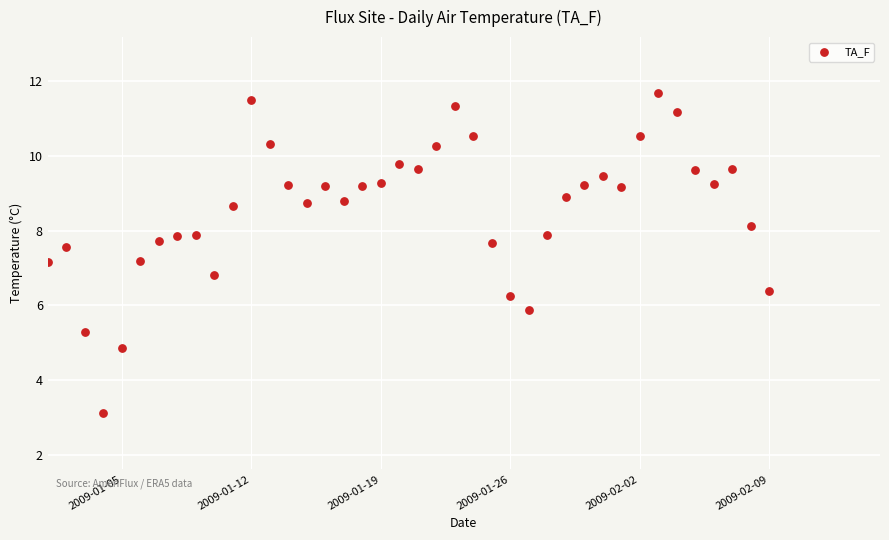

What is the range of X values (max minus min)?

39.0